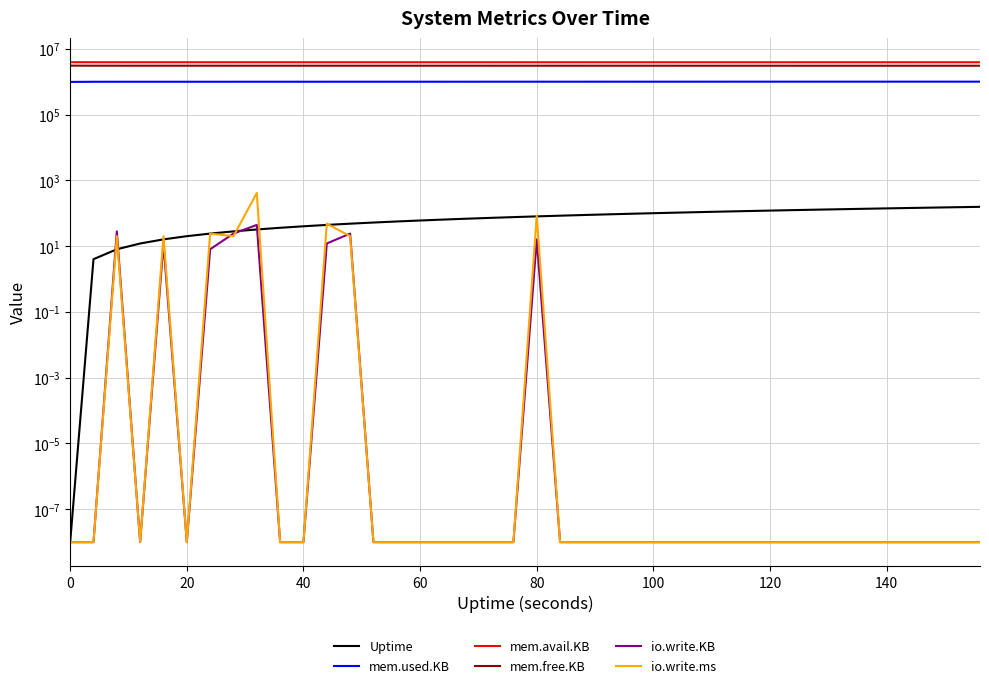

True or false: io.write.ms has a value of 0.0 at 40.

True